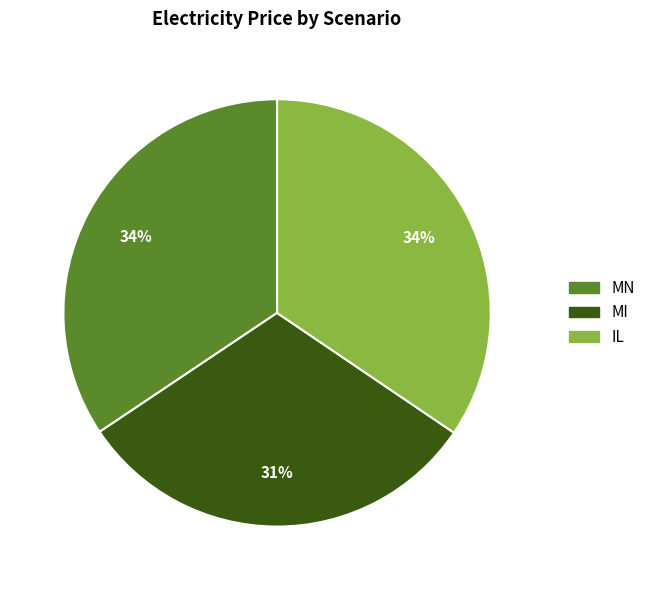

True or false: MI accounts for 31% of the total.

True